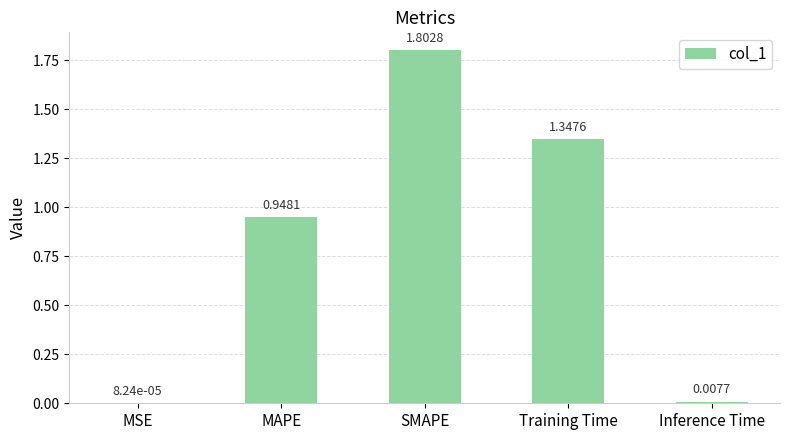

Are the bars grouped side by side (vs. stacked)?

No